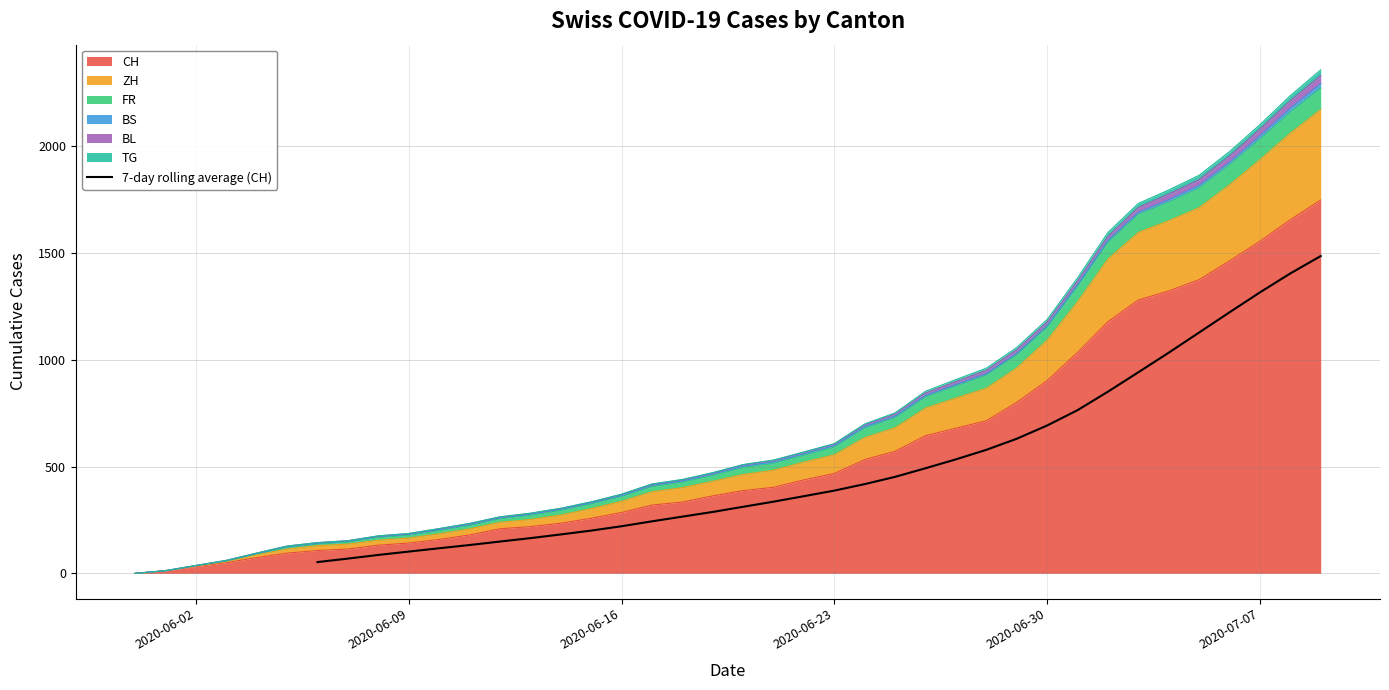

What is the maximum value shown in the chart?

1486.6